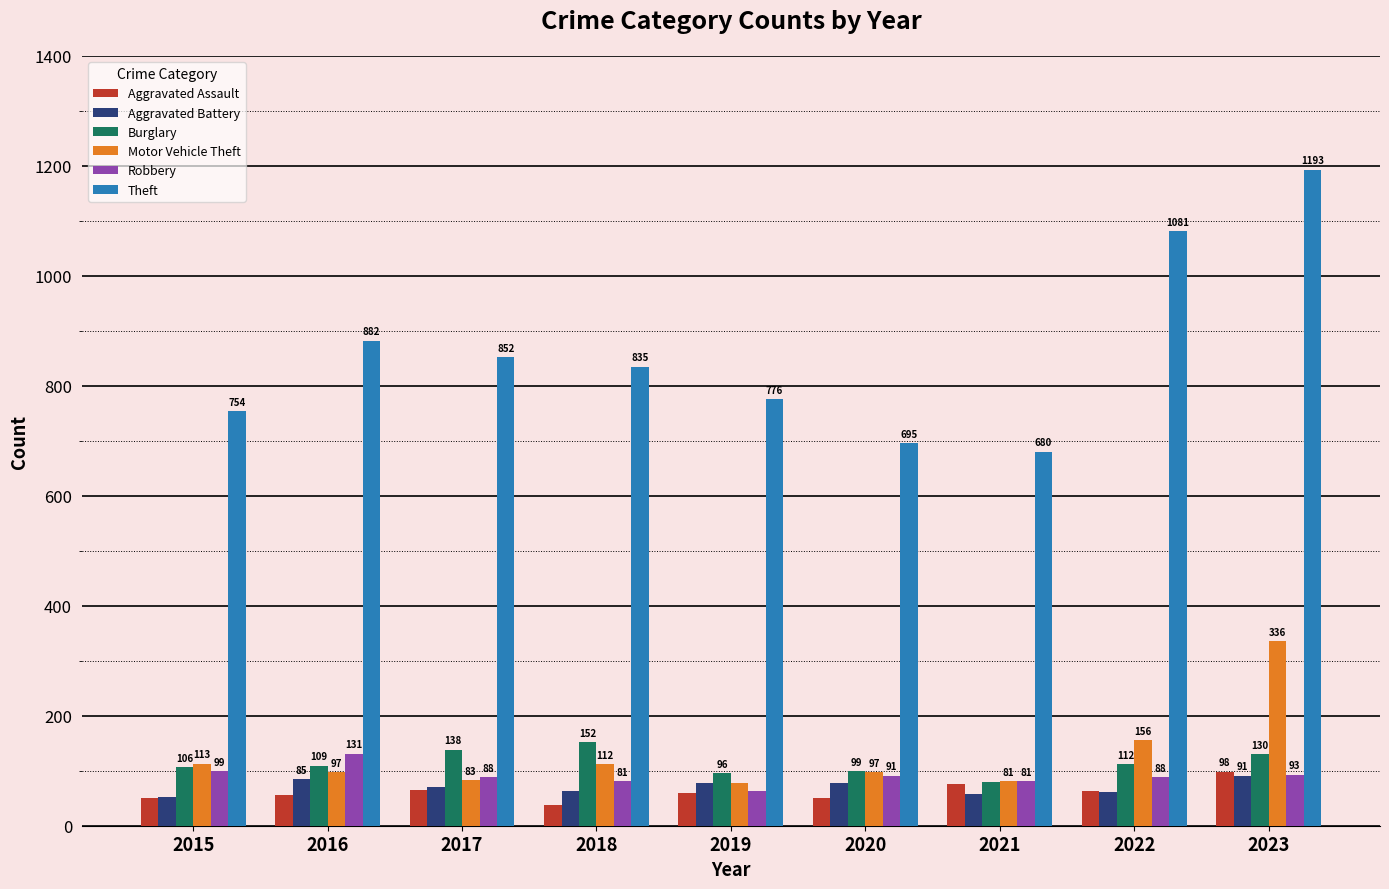

Which series has the largest total across all categories?

Theft